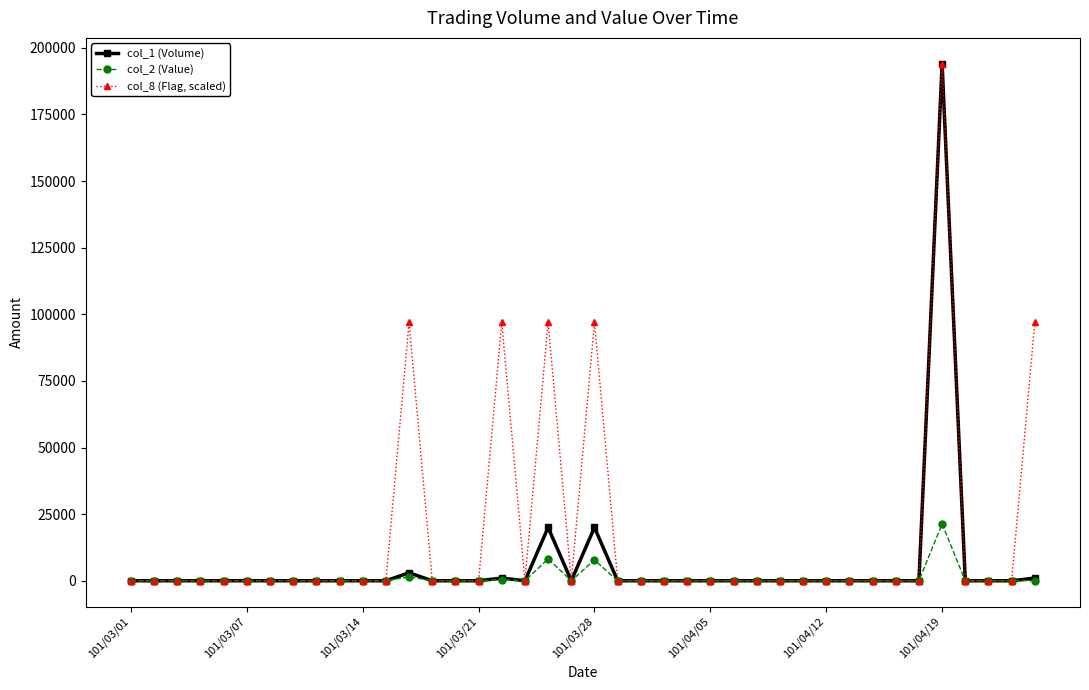

List the series in order of their overall mean, highest first.

col_8 (Flag, scaled), col_1 (Volume), col_2 (Value)